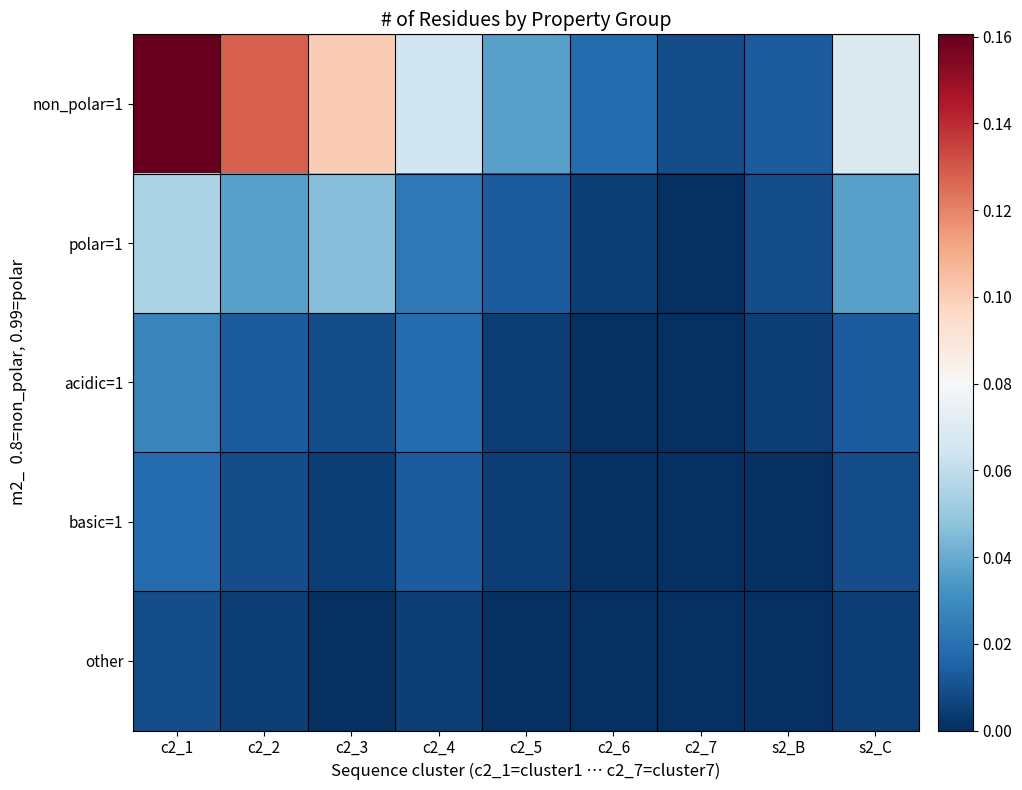

At which category is the sum across all series the highest?

c2_1